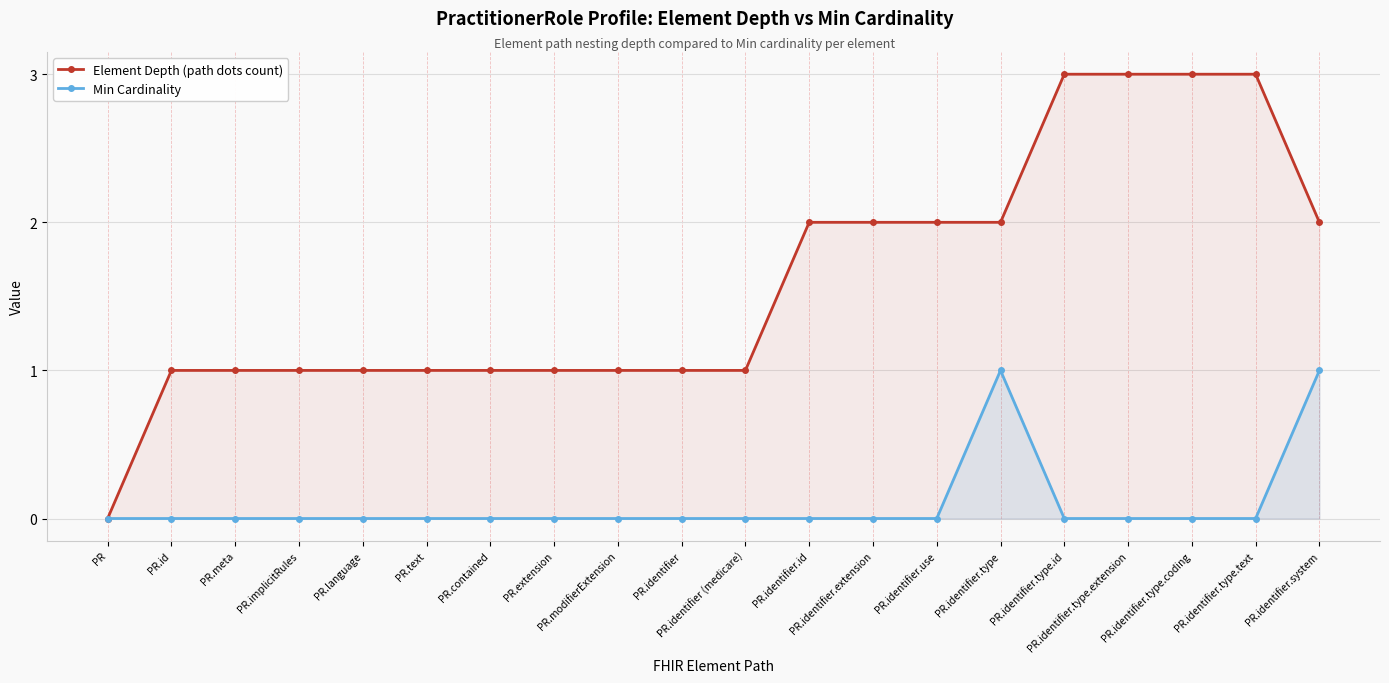

How many series are shown in this chart?

2